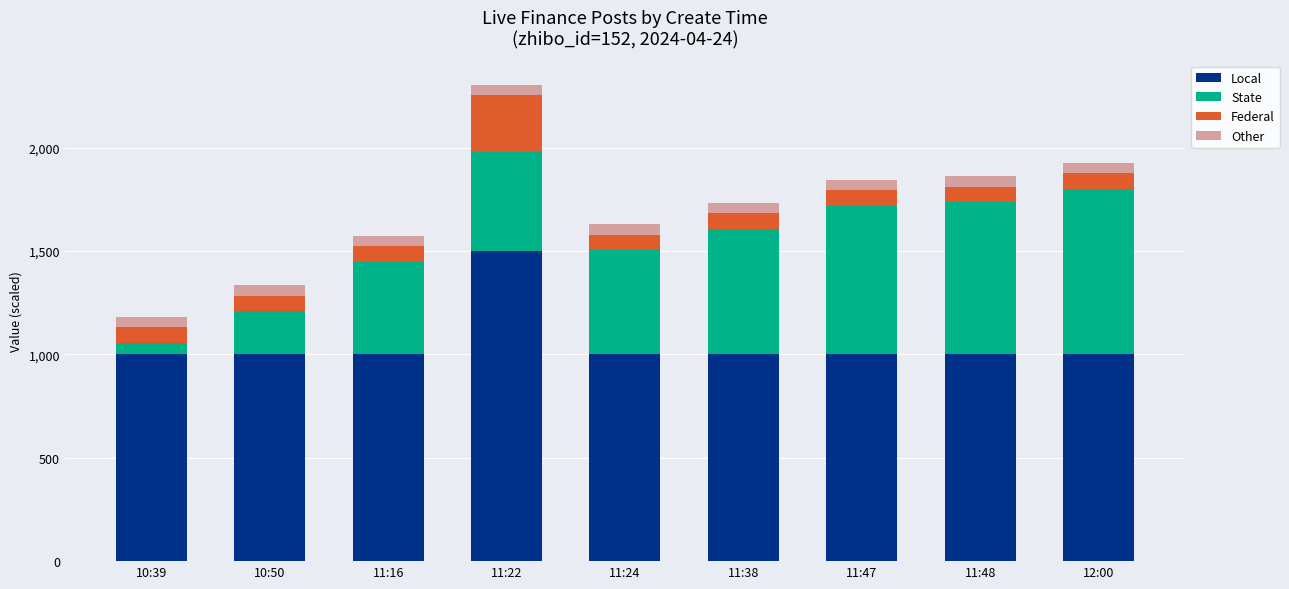

What are all the series names shown in the legend?

Local, State, Federal, Other